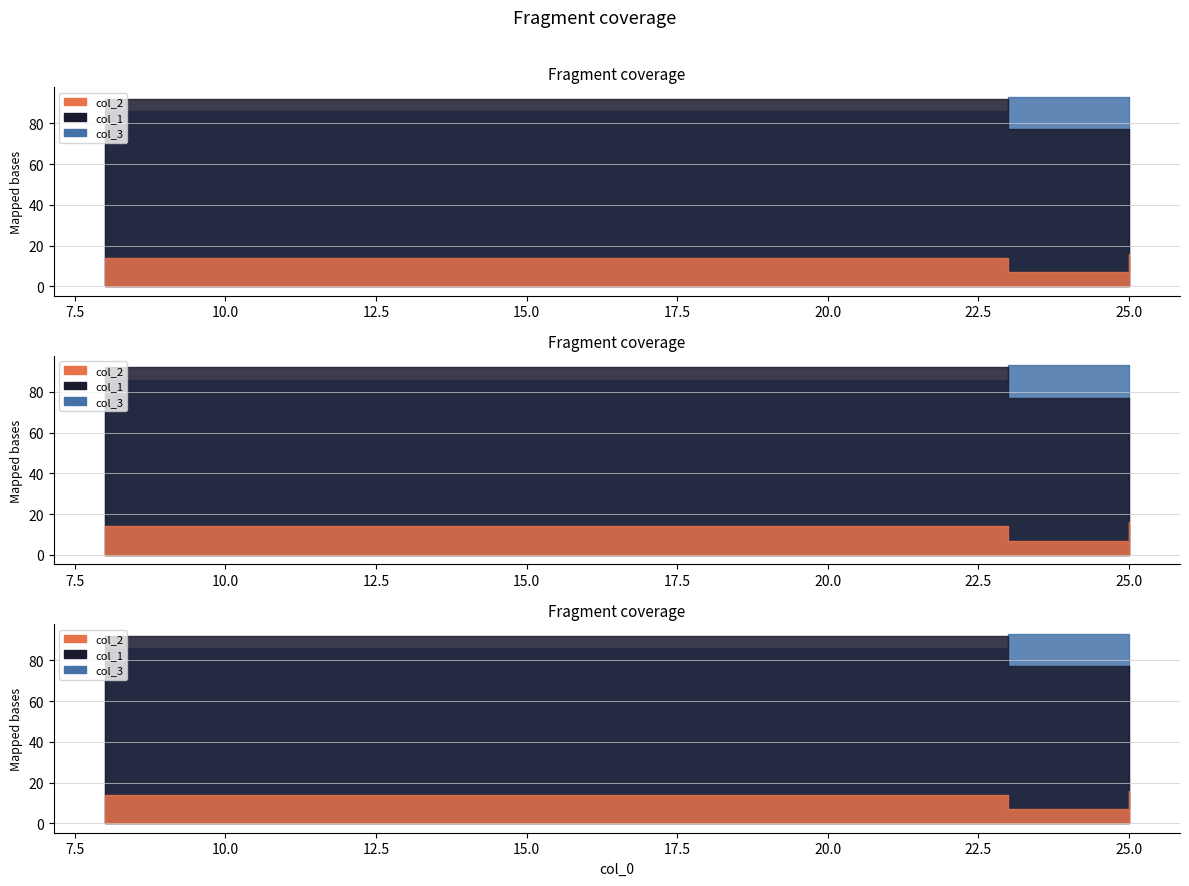

At which label does col_3 reach its minimum?

25